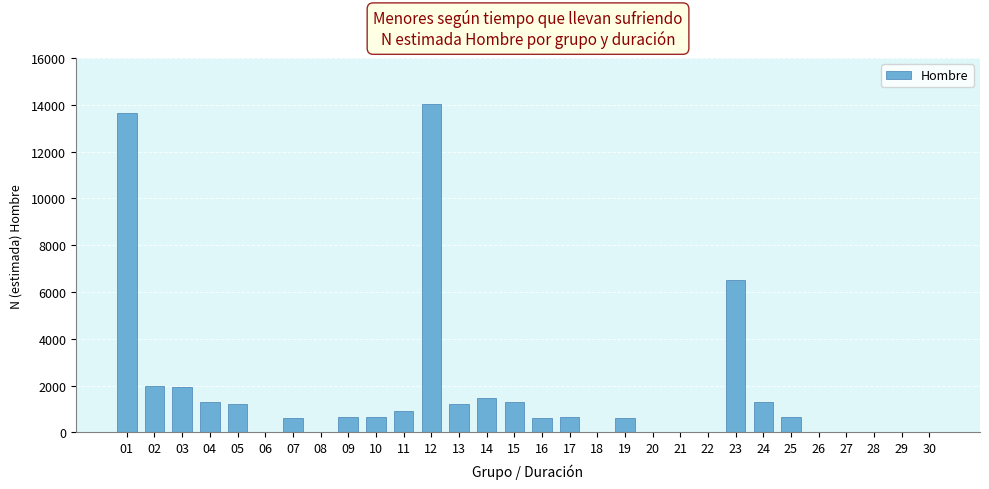

The value at 18 is 9032. True or false?

False